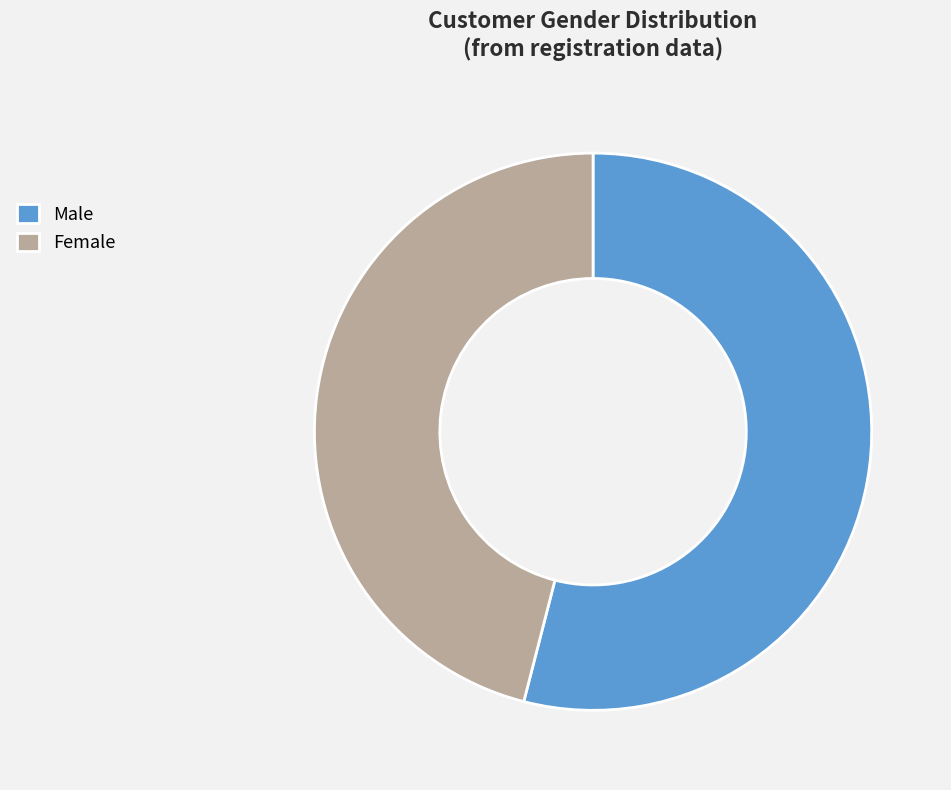

Which category has the biggest portion of the pie?

Male